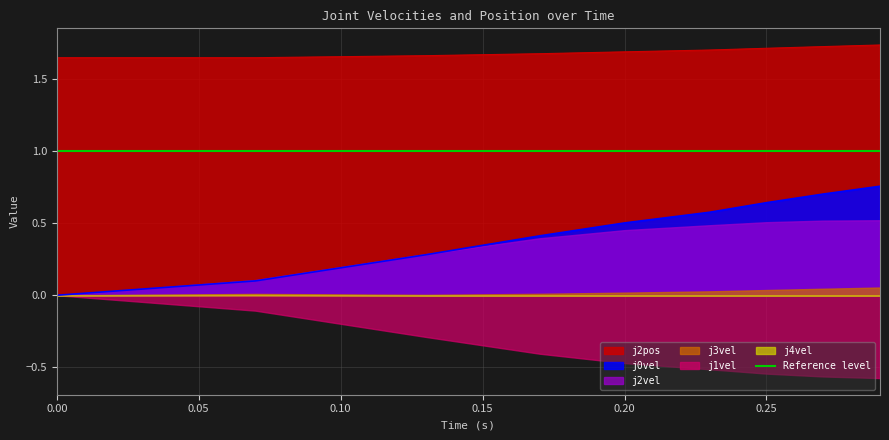

List the series in order of their peak value, lowest first.

j1vel, j4vel, j3vel, j2vel, j0vel, j2pos